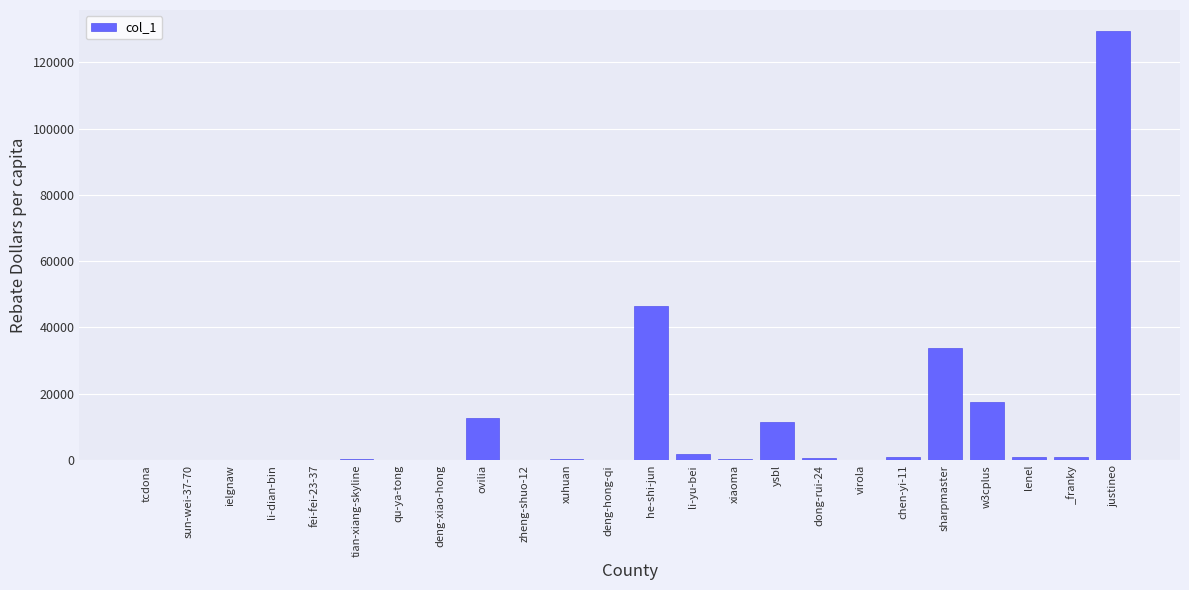

Which category has the highest value across all series?

justineo